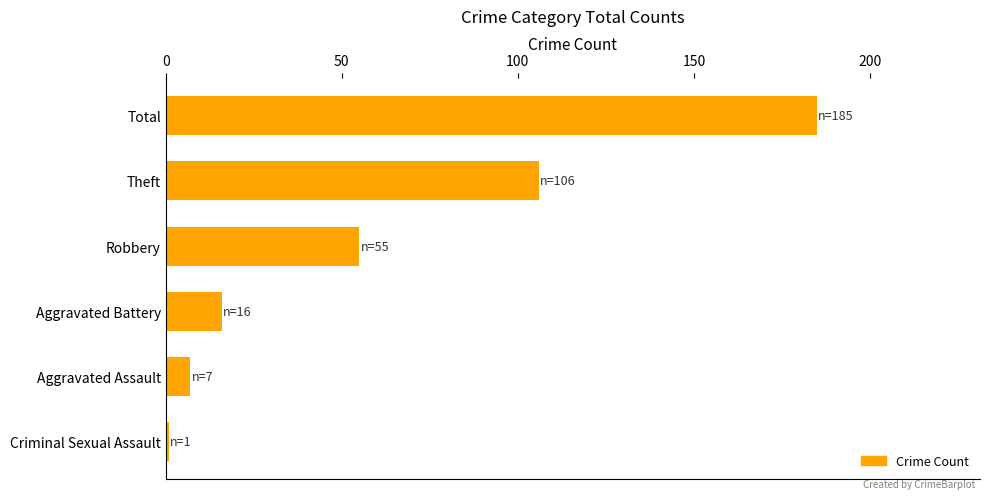

Reading top to bottom, extract all data points from this chart.

185	106	55	16	7	1